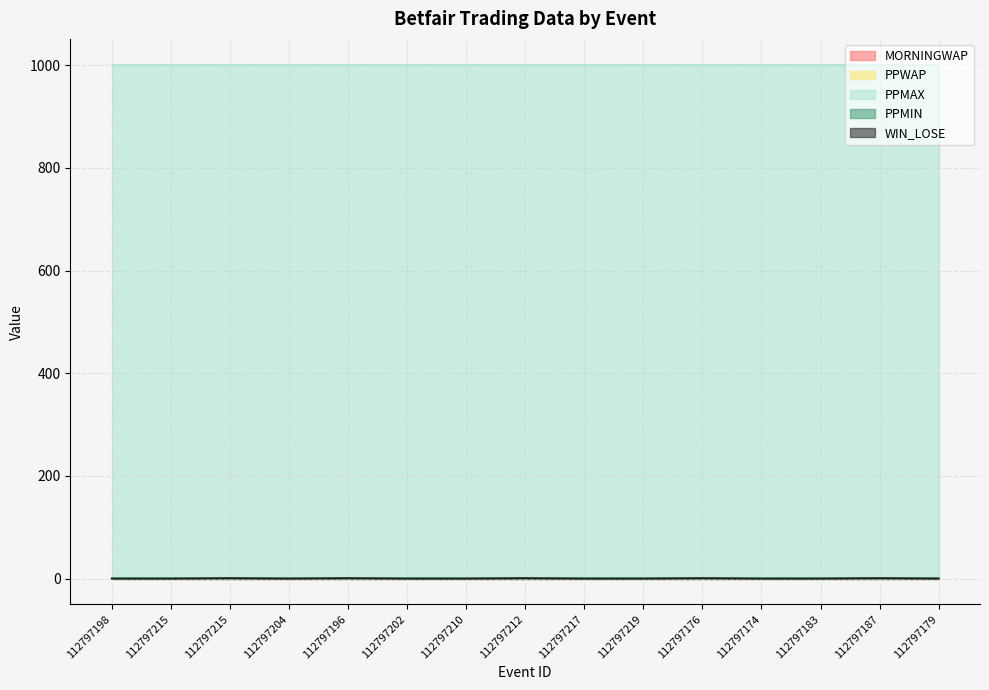

What is the sum of the PPMAX values at 112797176 and 112797217?

2002